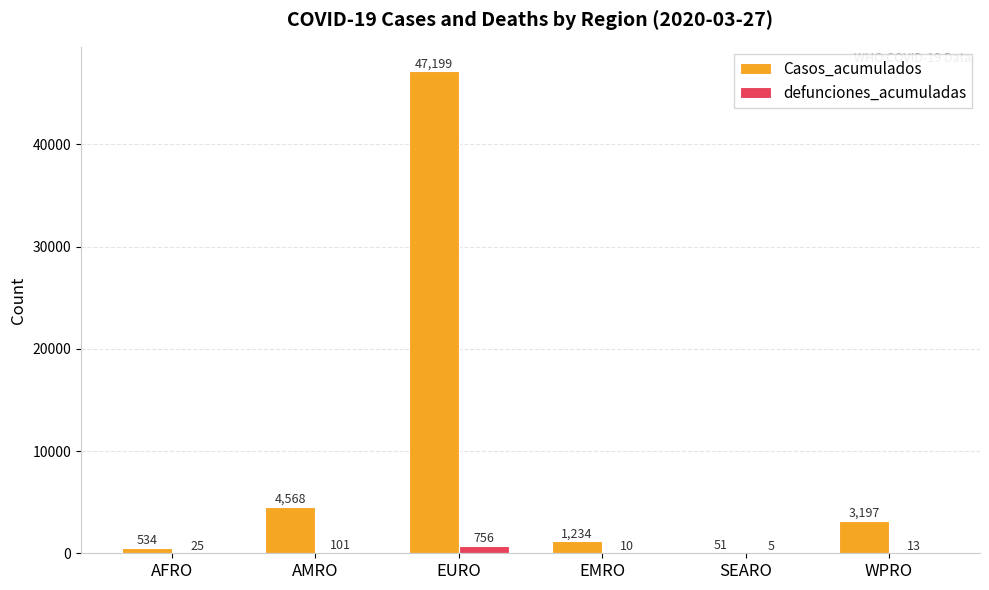

What is the highest value of the defunciones_acumuladas series?

756